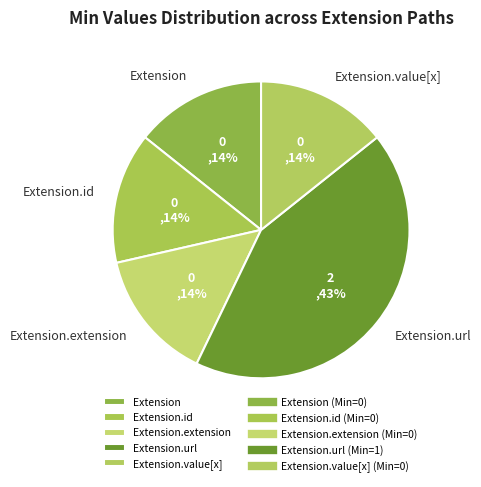

To the nearest percent, what is the average slice percentage?

20%